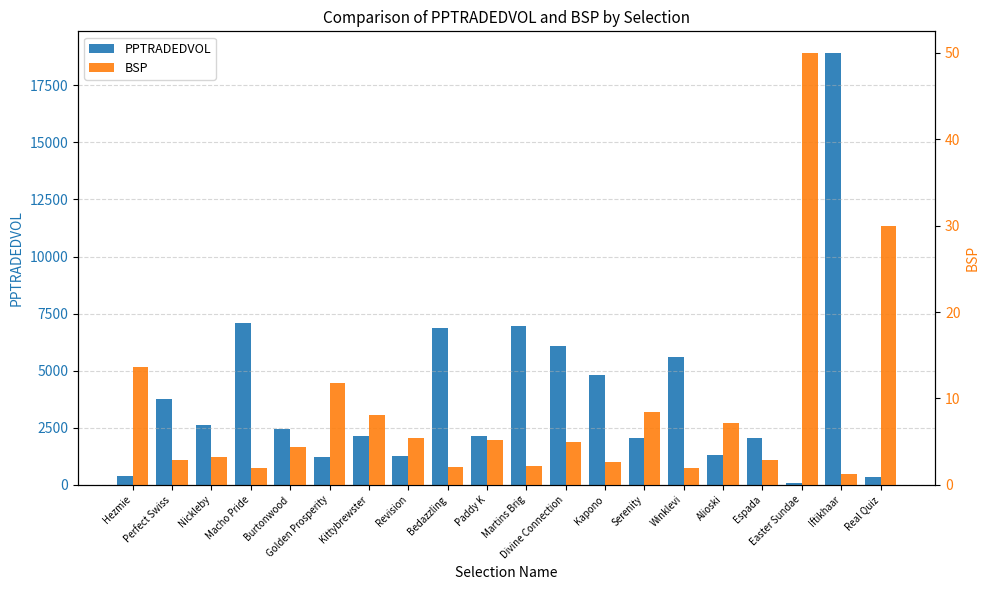

What is the maximum value for BSP?

50.0